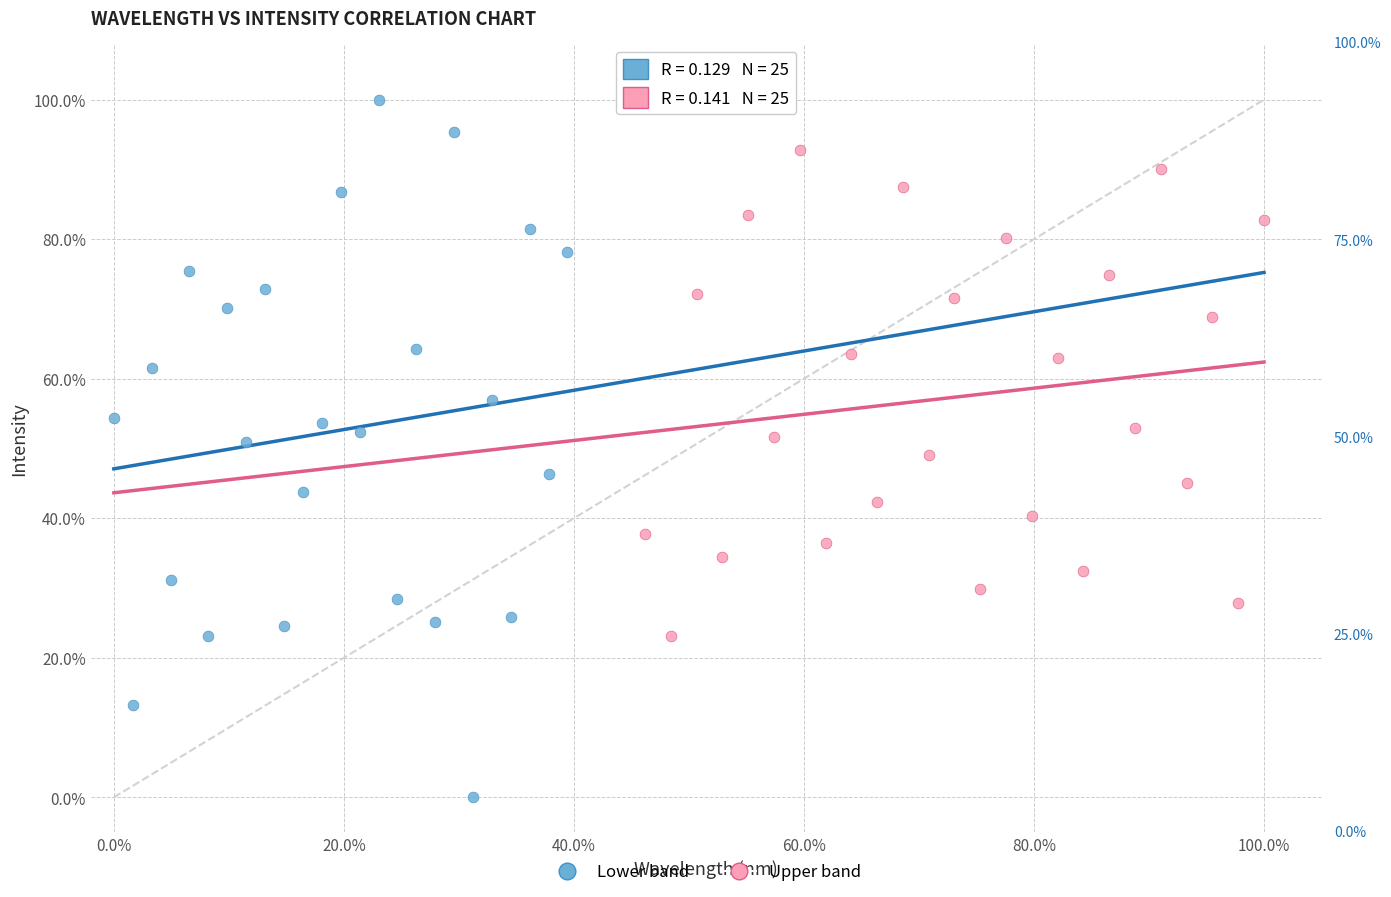

What are all the series names shown in the legend?

Lower band, Upper band